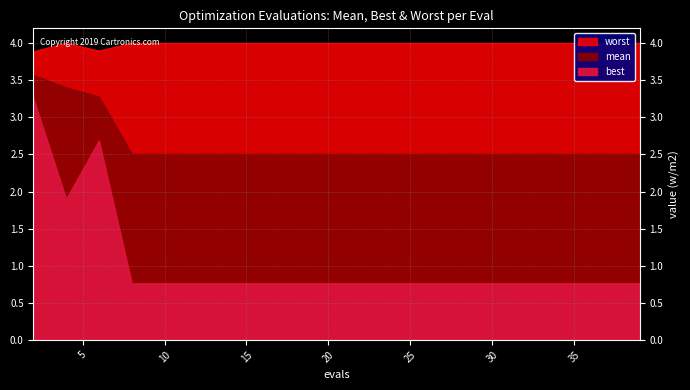

What is the value of the worst point at the 10th from the left?

4.0